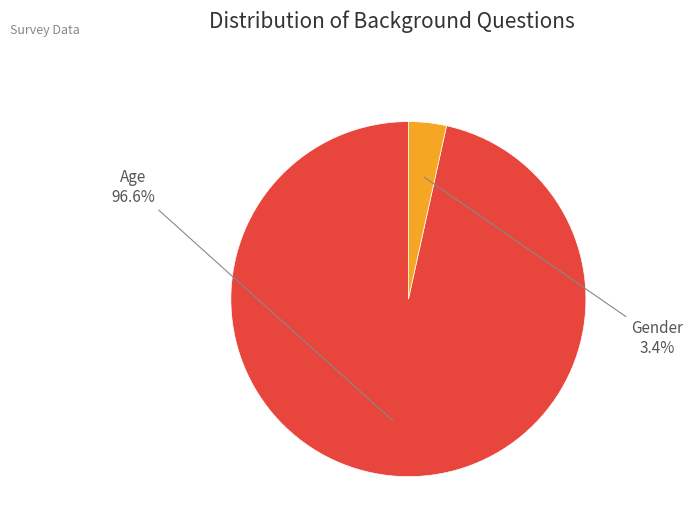

To the nearest percent, what percentage of the pie is Age?

97%